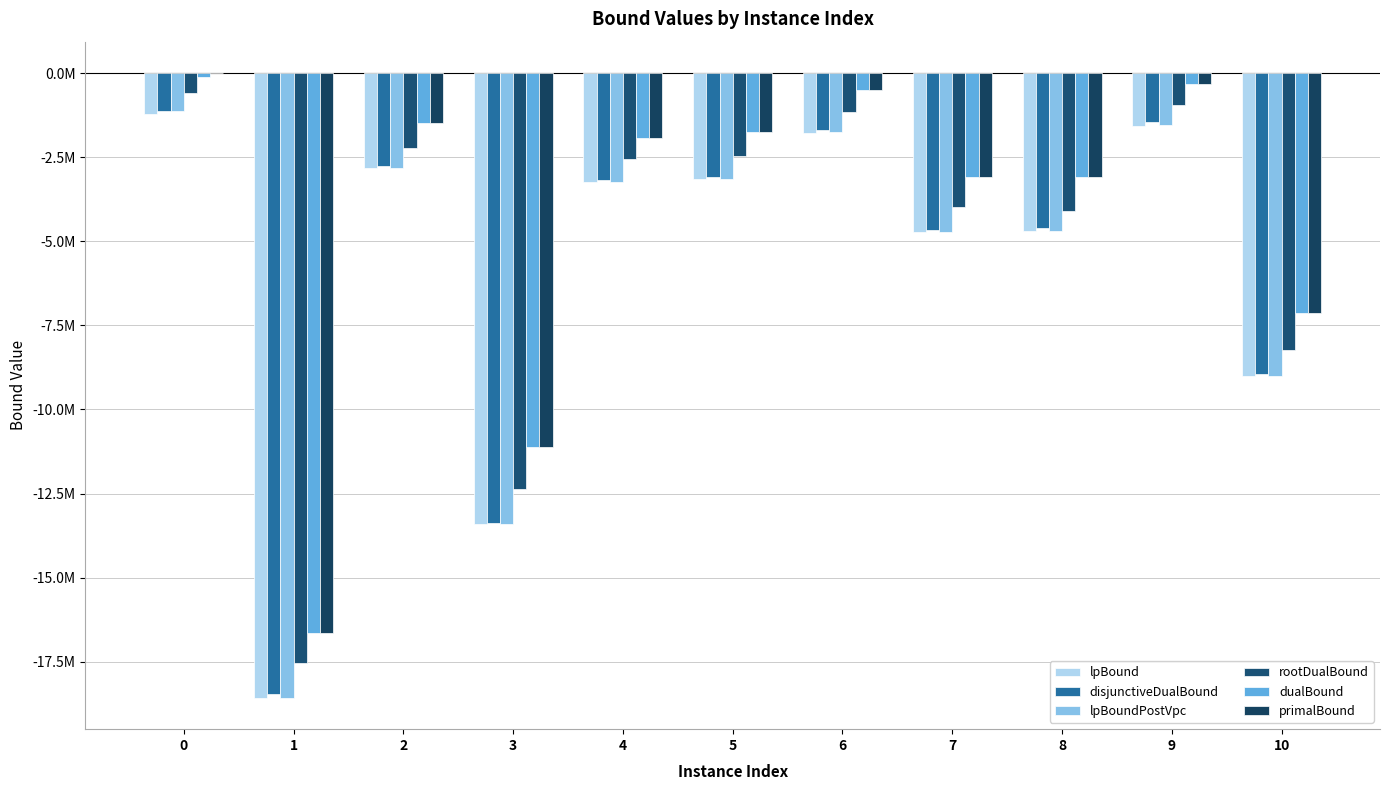

The primalBound series shows -7132457.0 at 10. True or false?

True